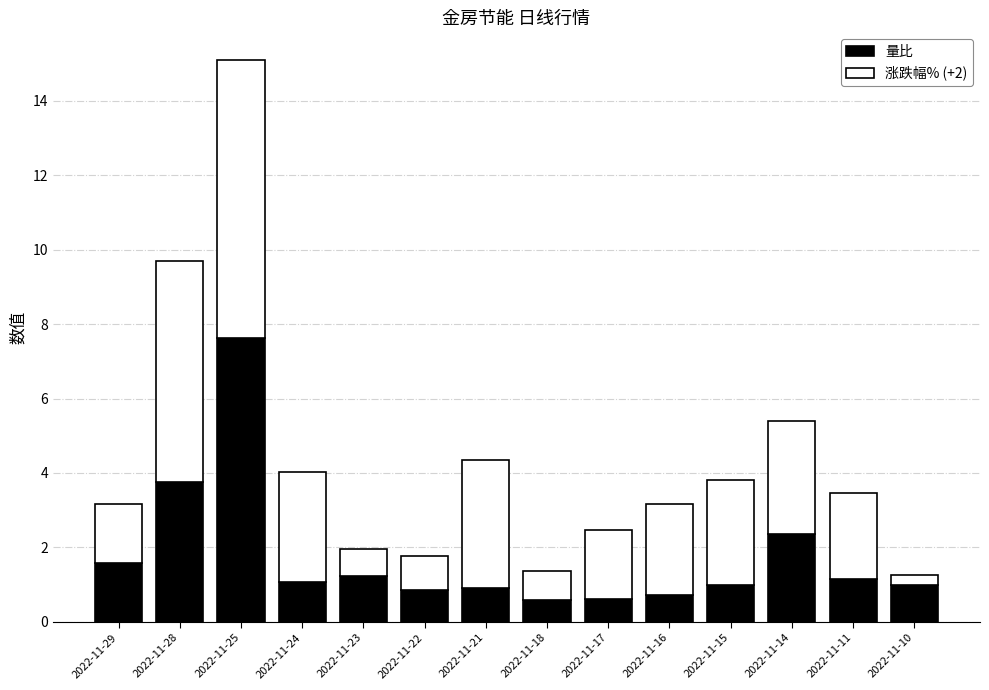

At which category is the sum across all series the highest?

2022-11-25